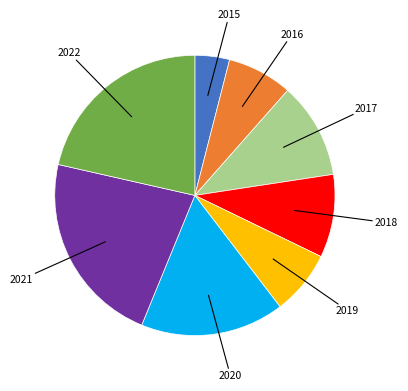

Is there any slice that represents more than half of the pie?

No